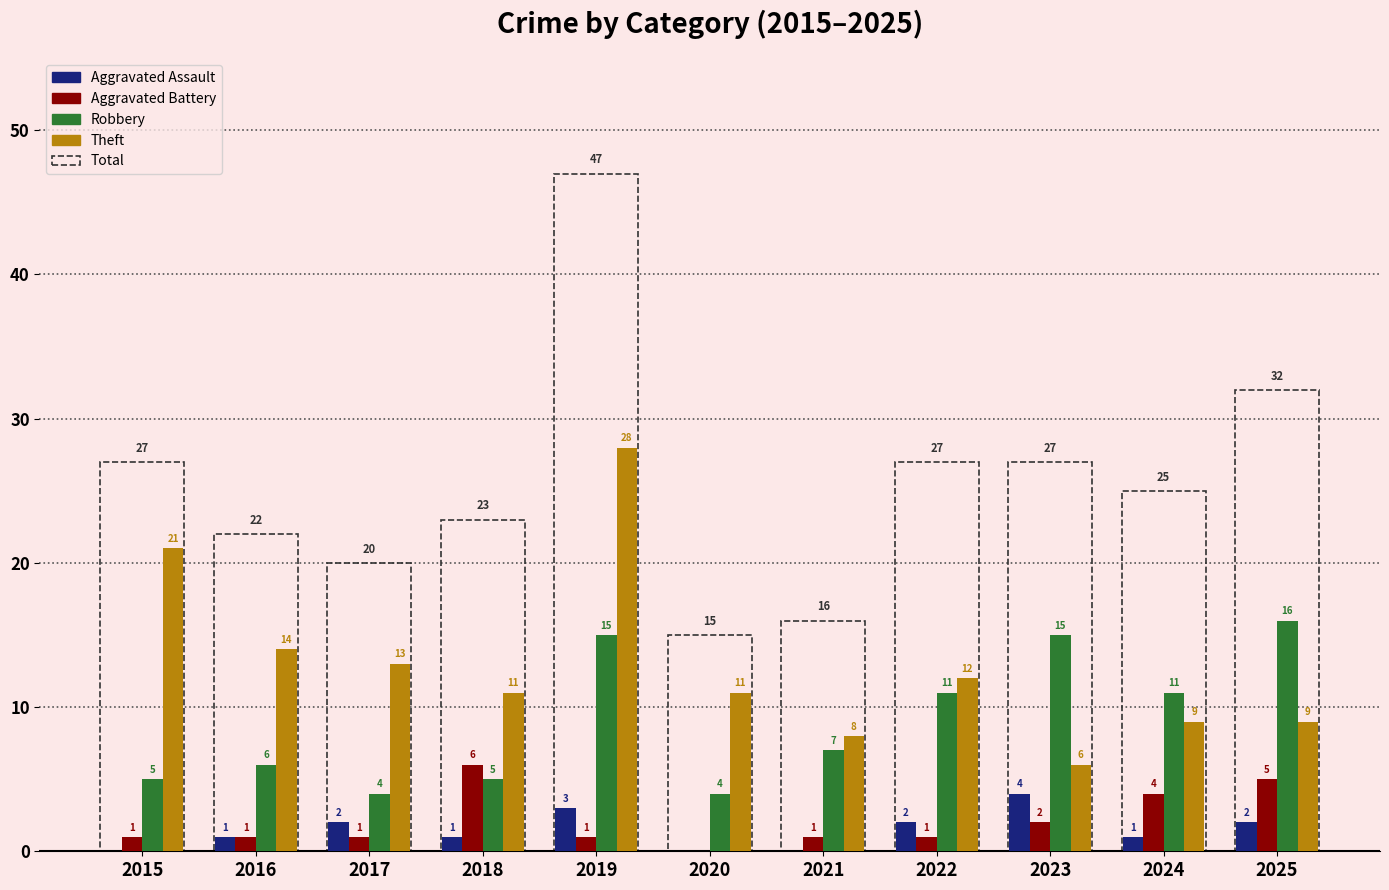

What is the greatest value displayed?

47